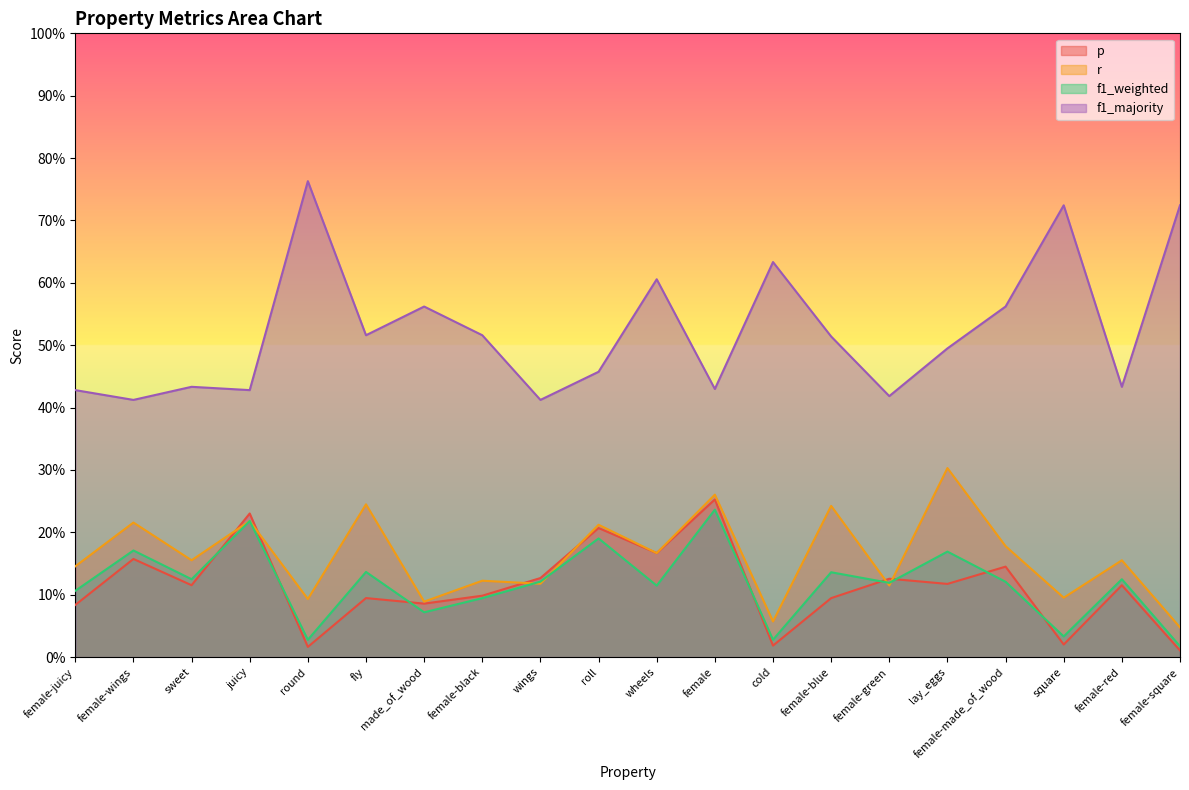

List the series in order of their peak value, lowest first.

f1_weighted, p, r, f1_majority